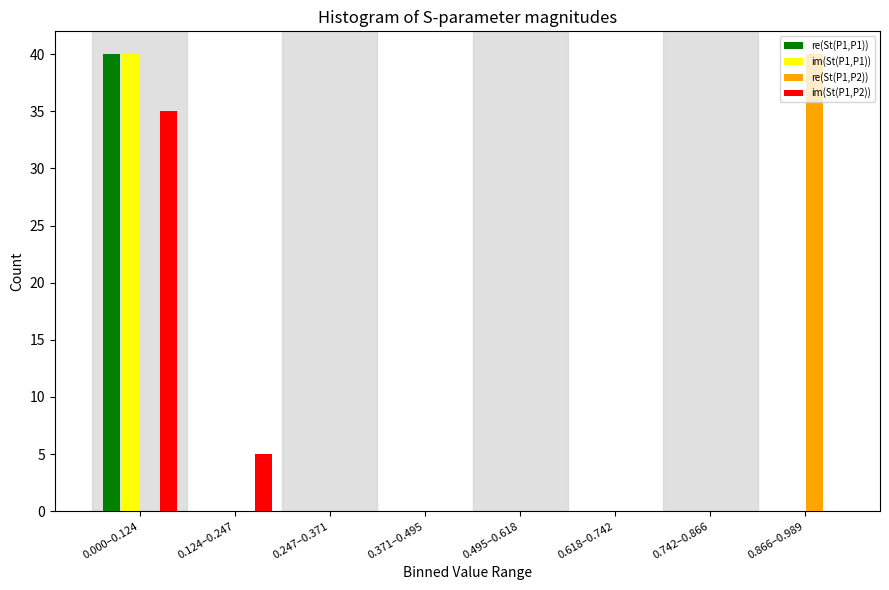

The value of im(St(P1,P2)) at 0.000–0.124 is 48. True or false?

False